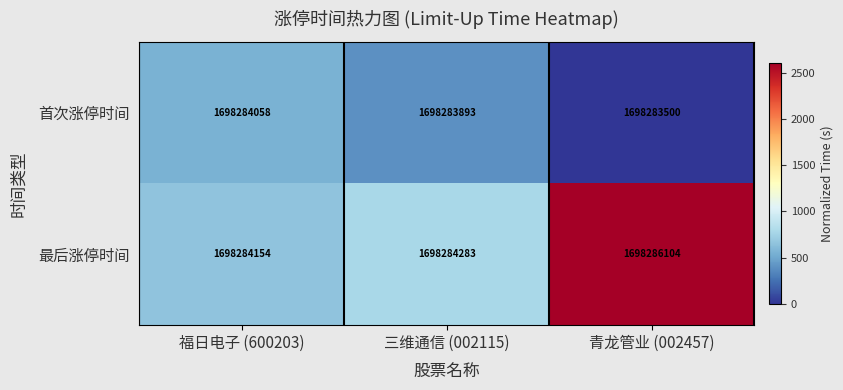

Which label corresponds to the smallest value in the chart?

青龙管业 (002457)